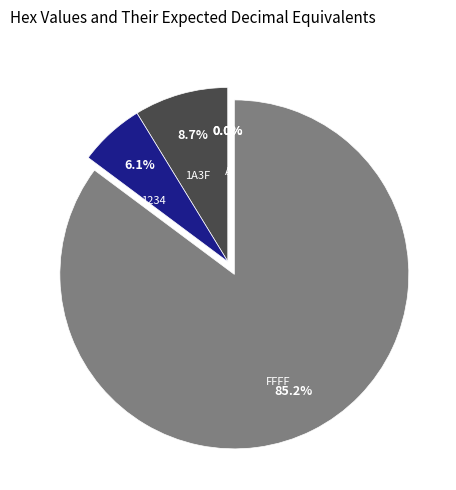

Which category has the biggest portion of the pie?

FFFF